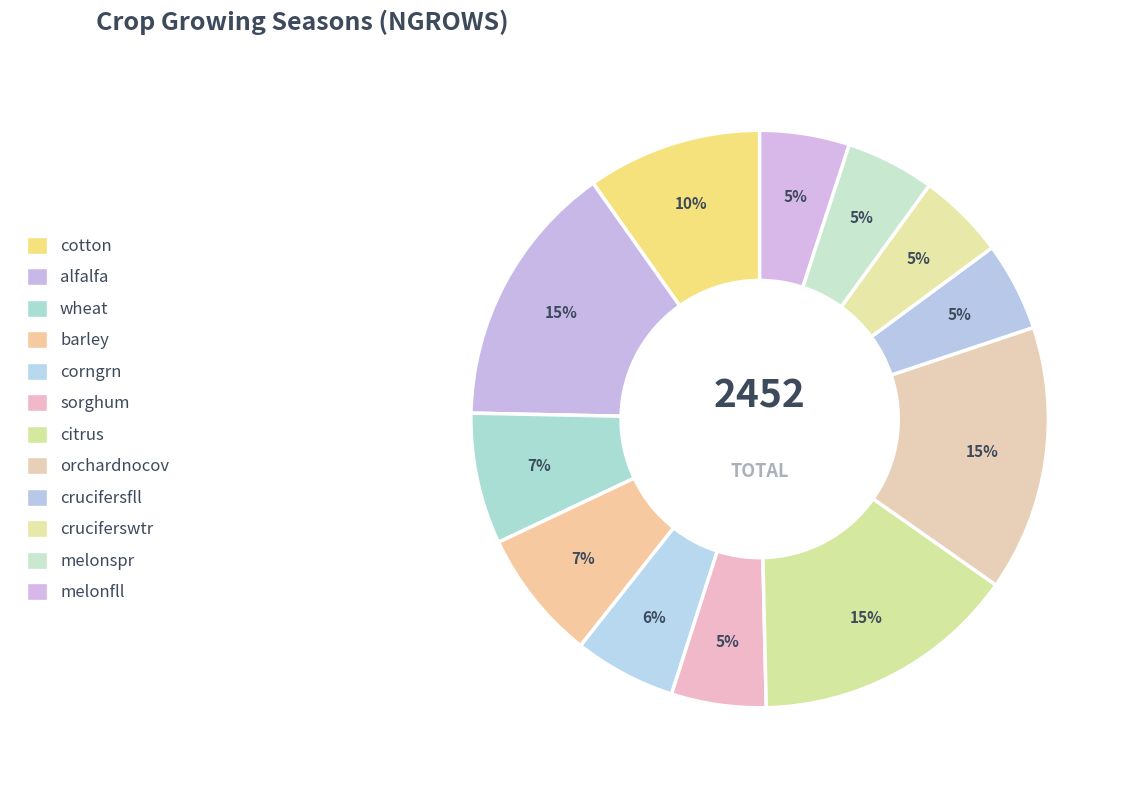

Combined, do cotton and melonspr account for over 50%?

No